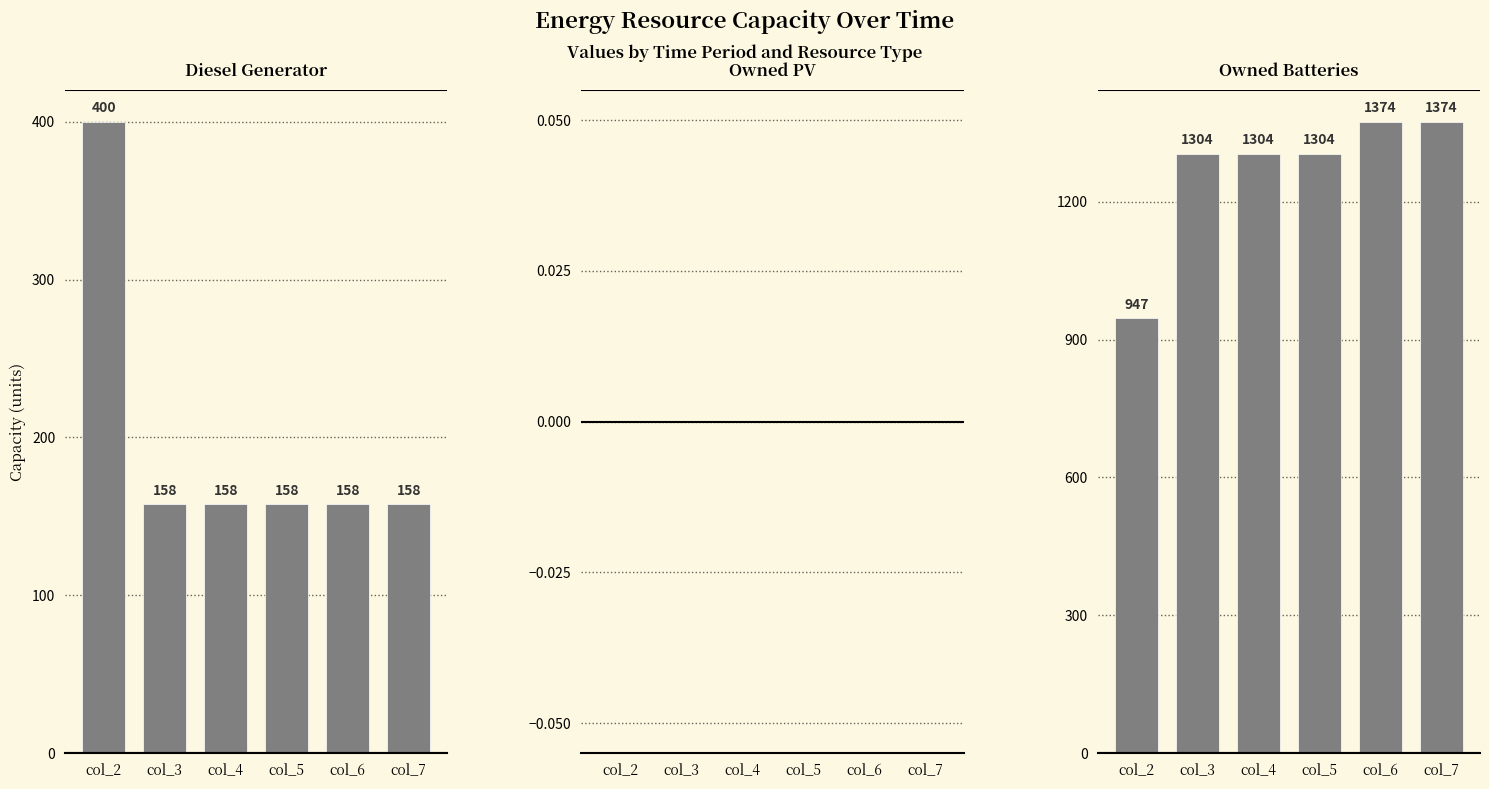

Between col_4 and col_6, which is larger?

col_4